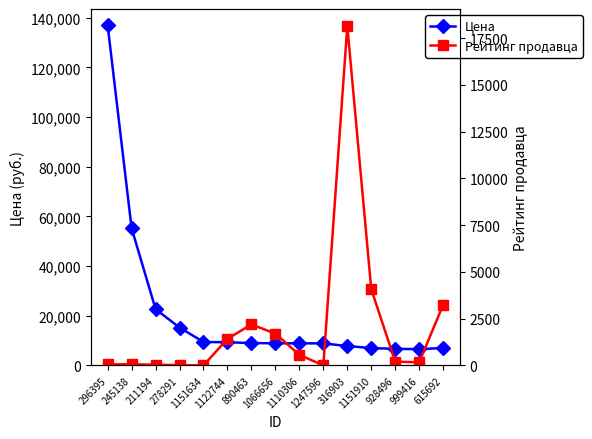

What is the smallest value displayed?

0.3